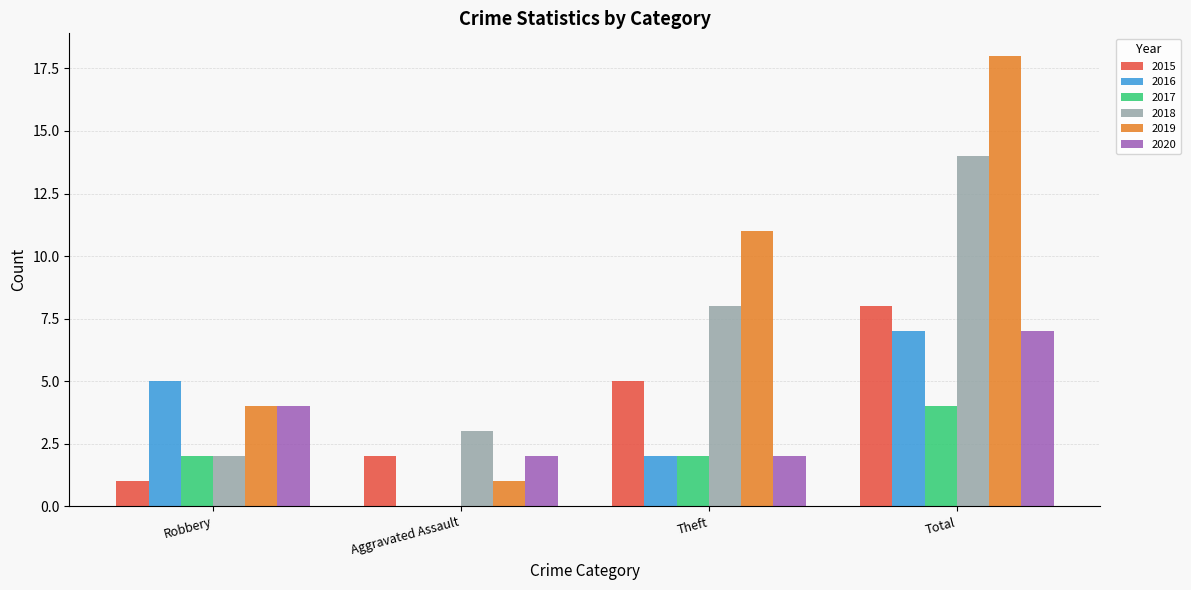

Is it true that 2015 equals 3 at Theft?

False